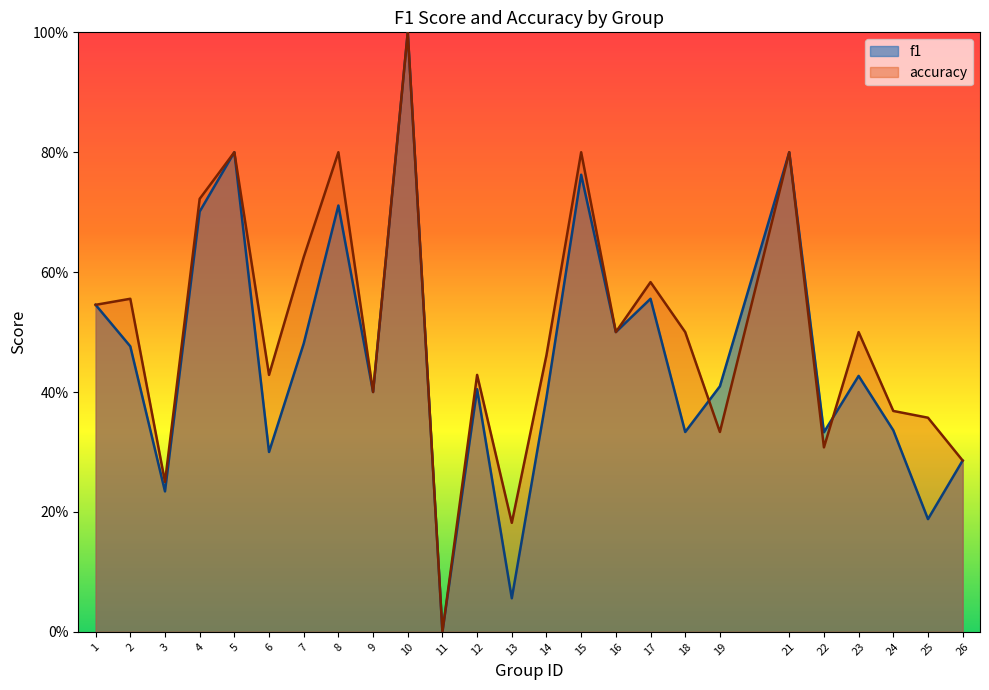

Rank the series at 14 from highest to lowest value.

accuracy, f1